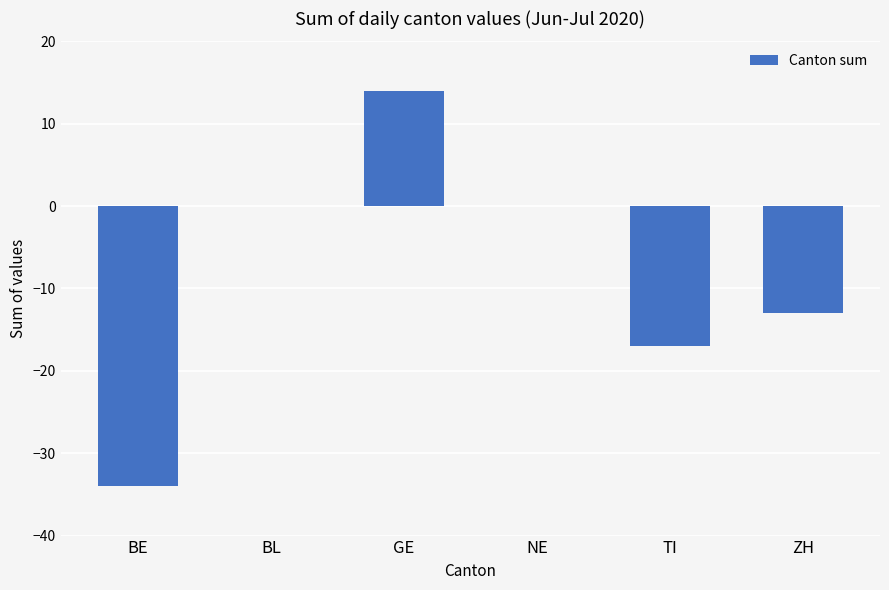

The value at TI is -5. True or false?

False